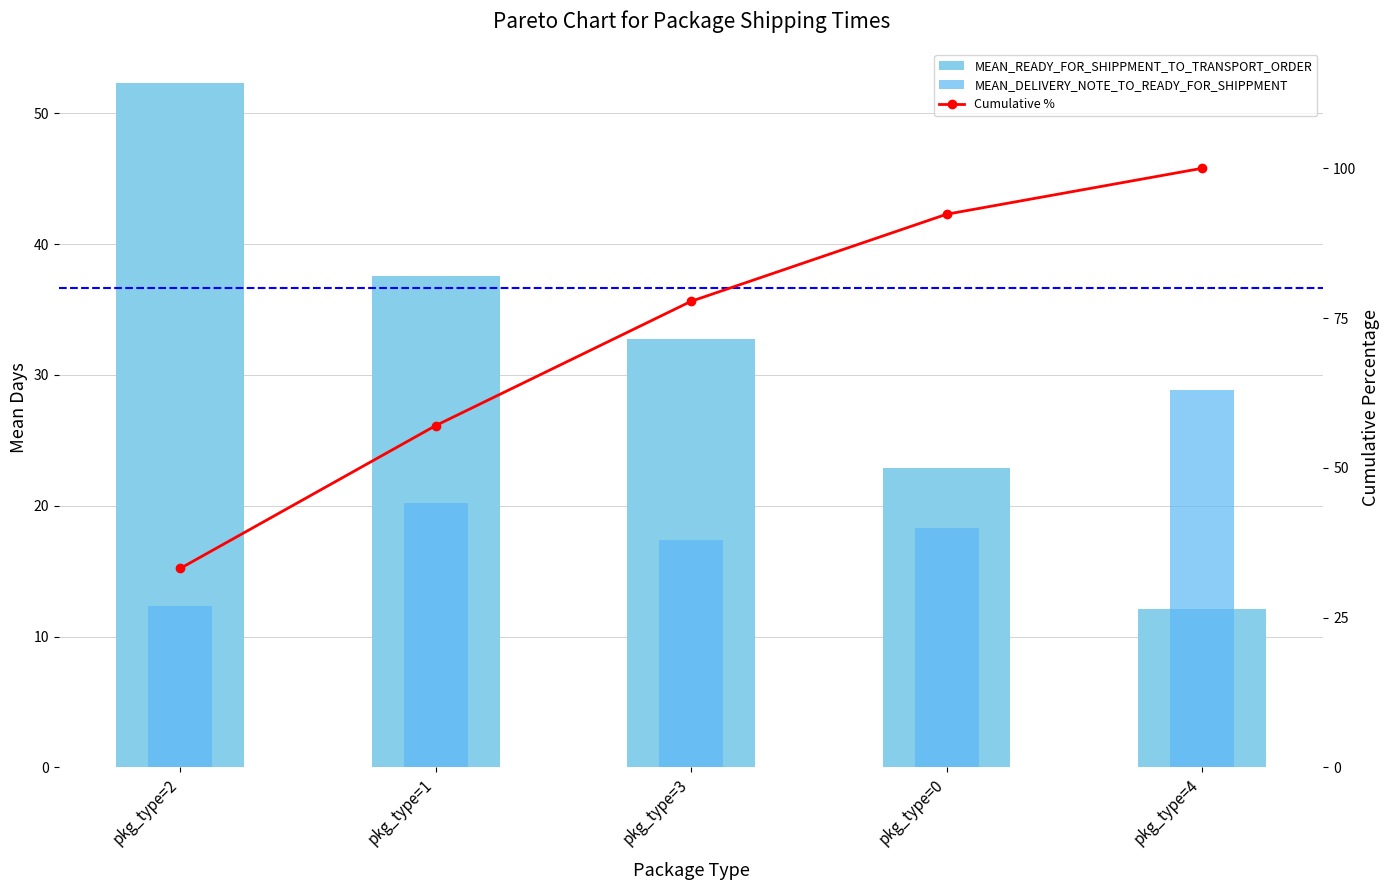

Is it true that MEAN_DELIVERY_NOTE_TO_READY_FOR_SHIPPMENT equals 46.4 at pkg_type=4?

False